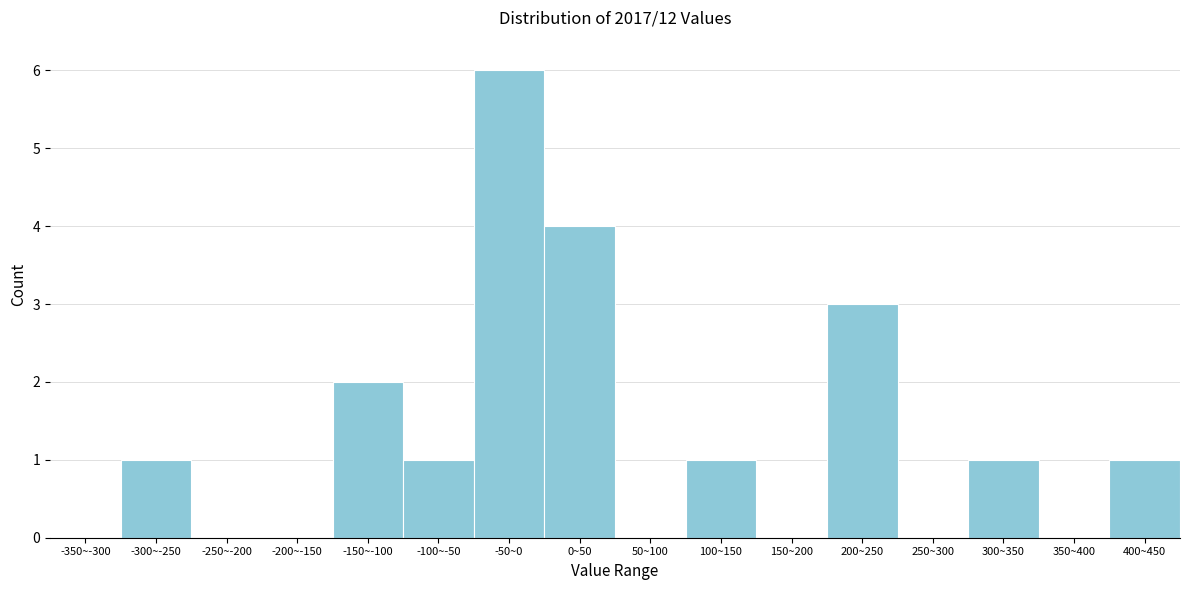

Reading left to right, transcribe all the data shown in this chart.

-350~-300=0	-300~-250=1	-250~-200=0	-200~-150=0	-150~-100=2	-100~-50=1	-50~0=6	0~50=4	50~100=0	100~150=1	150~200=0	200~250=3	250~300=0	300~350=1	350~400=0	400~450=1